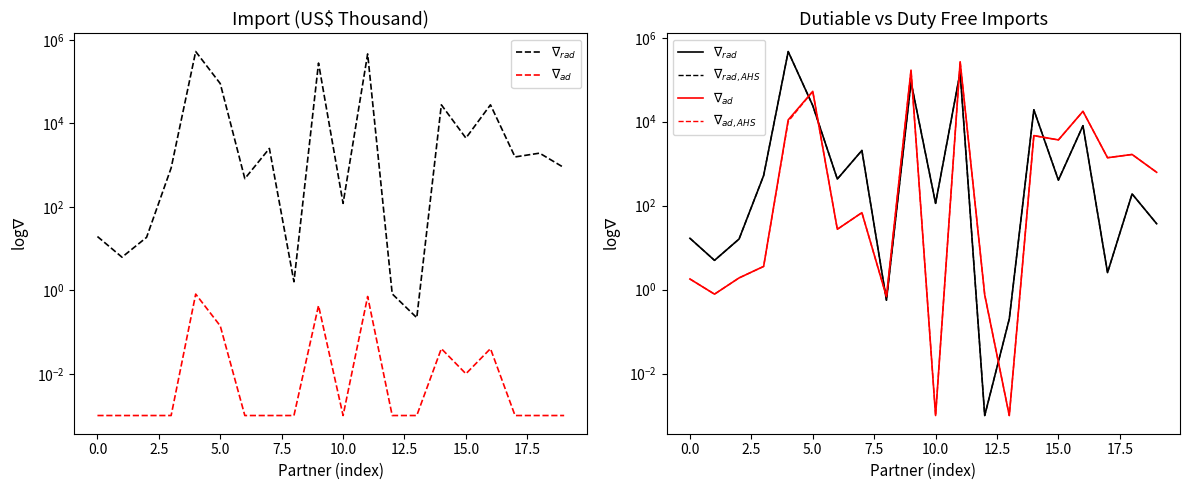

Which series has the largest total across all categories?

$\nabla_{rad,AHS}$